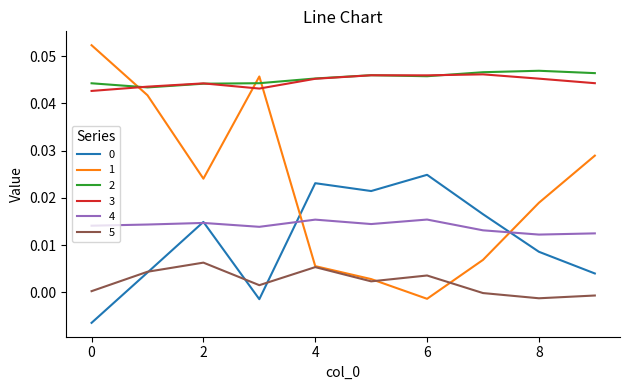

How many times do 1 and 2 cross each other?

3